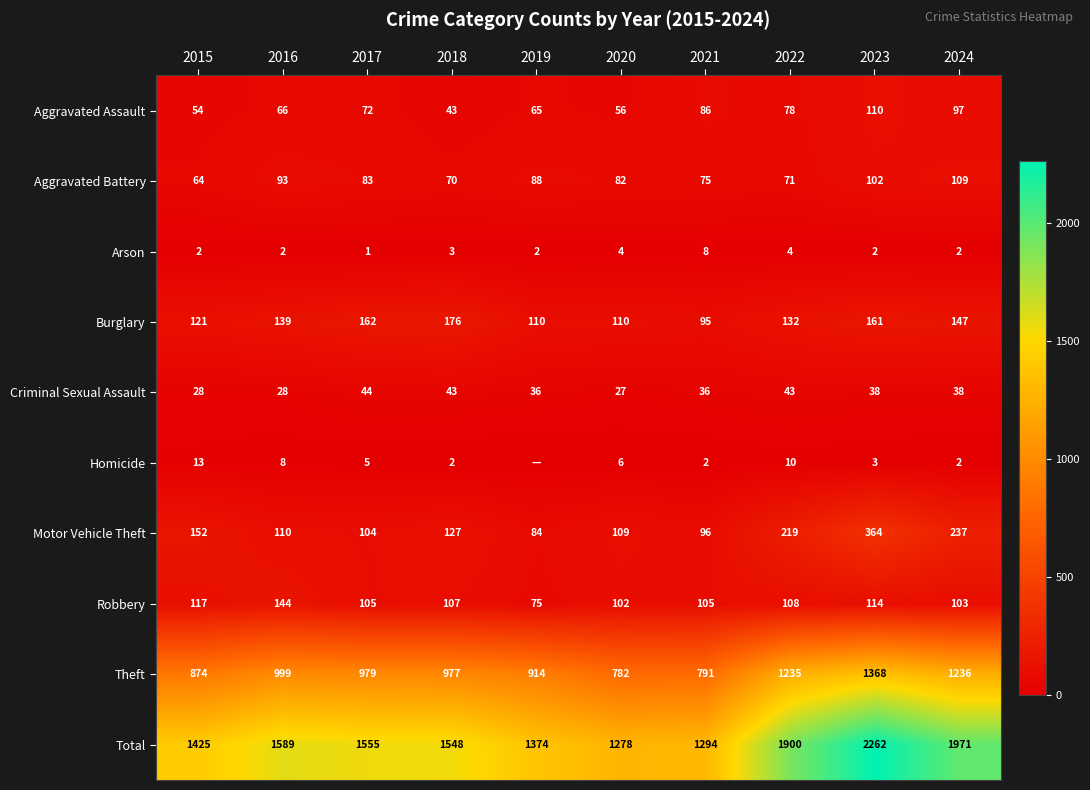

What is the sum of all Aggravated Assault values?

727